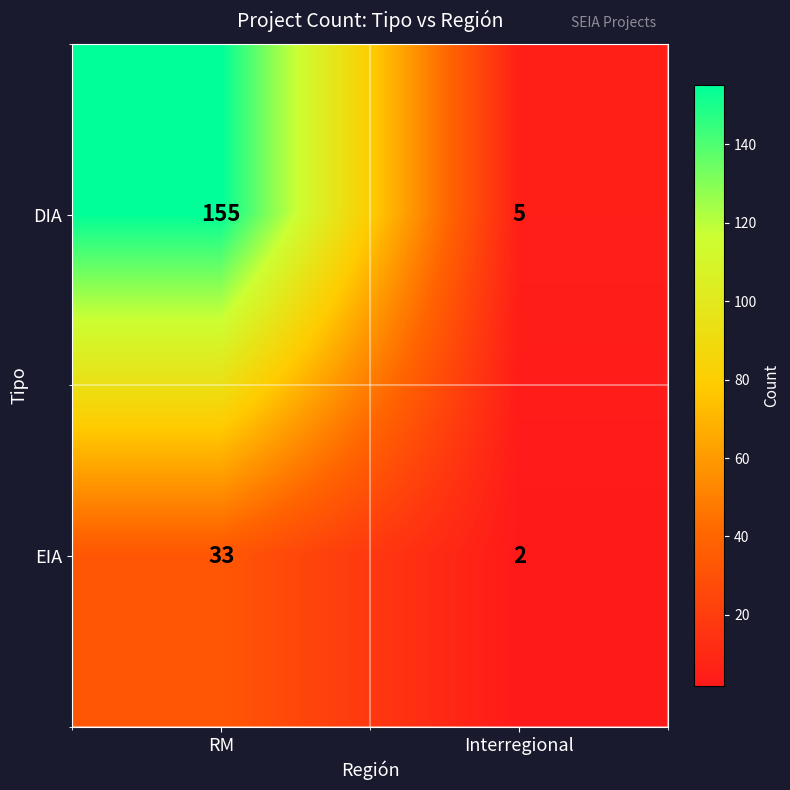

Reading left to right, what are all the values shown in this chart?

DIA: 155	5
EIA: 33	2